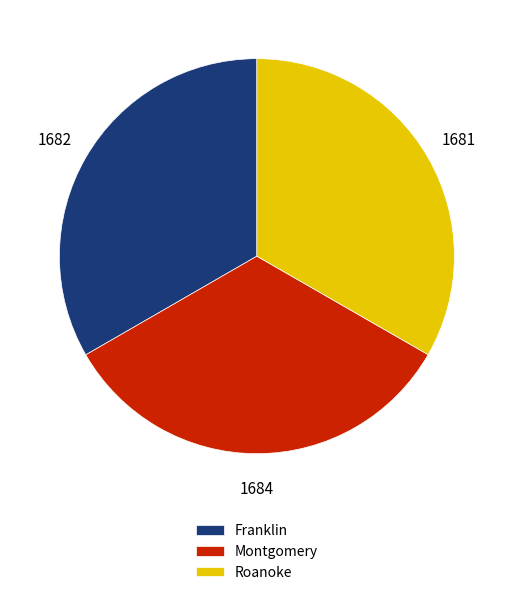

Is there any slice that represents more than half of the pie?

No